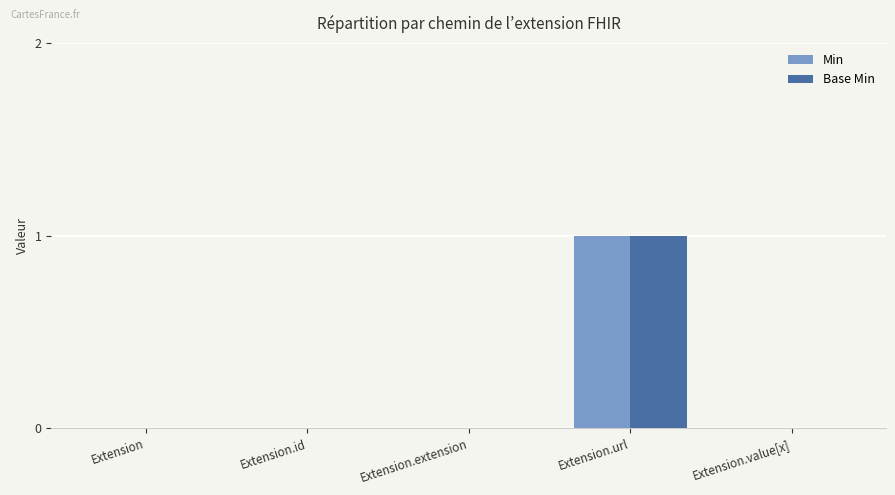

Reading left to right, list all the values displayed in this chart.

Min: Extension=0	Extension.id=0	Extension.extension=0	Extension.url=1	Extension.value[x]=0
Base Min: Extension=0	Extension.id=0	Extension.extension=0	Extension.url=1	Extension.value[x]=0